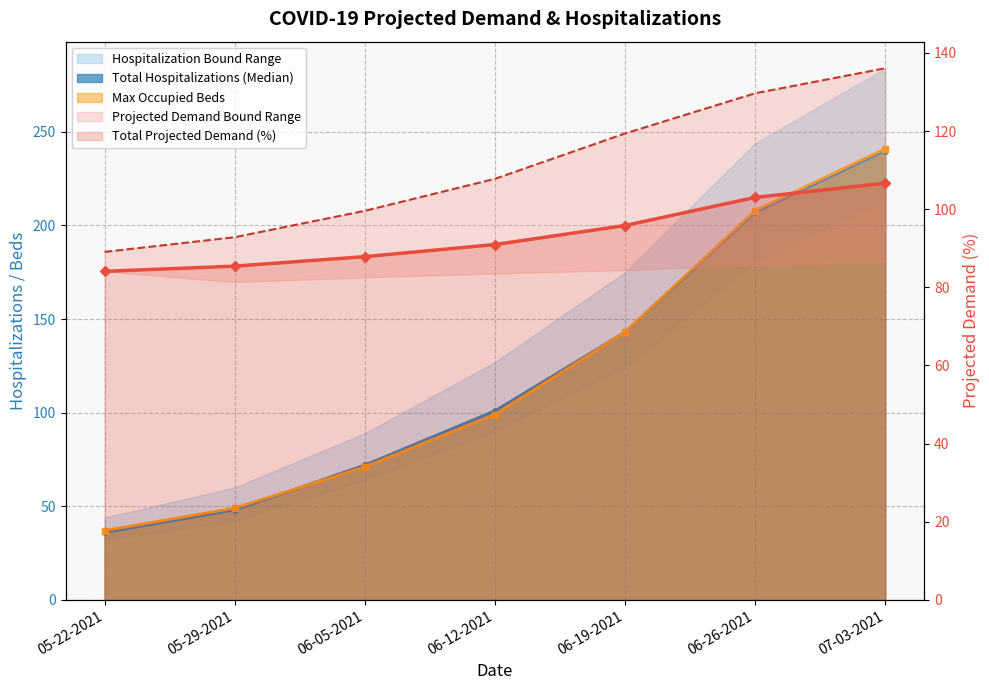

Which series ends up on top after the final intersection of Total Projected Demand (%) and Total Hospitalizations (Median)?

Total Hospitalizations (Median)